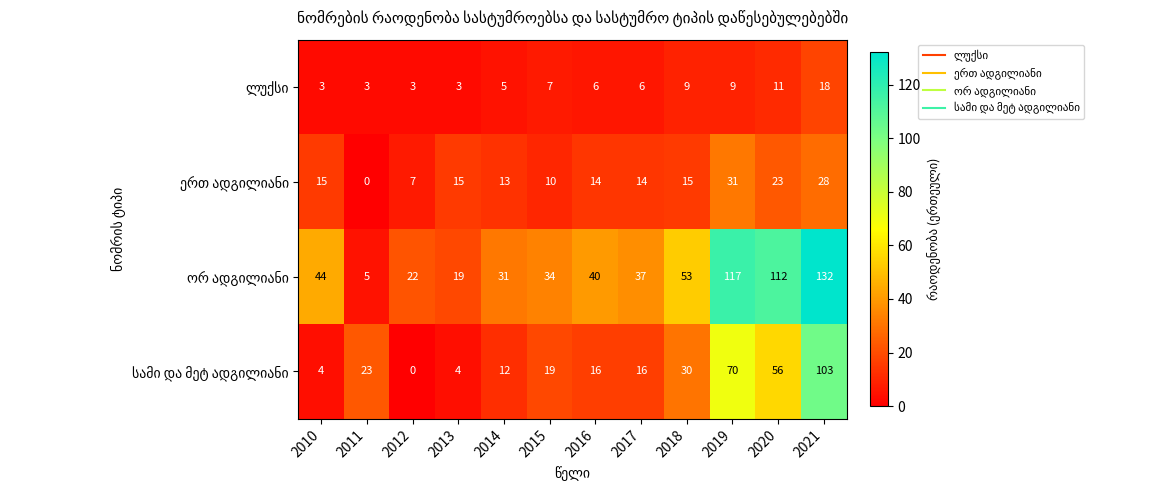

At which category is the sum across all series the highest?

2021